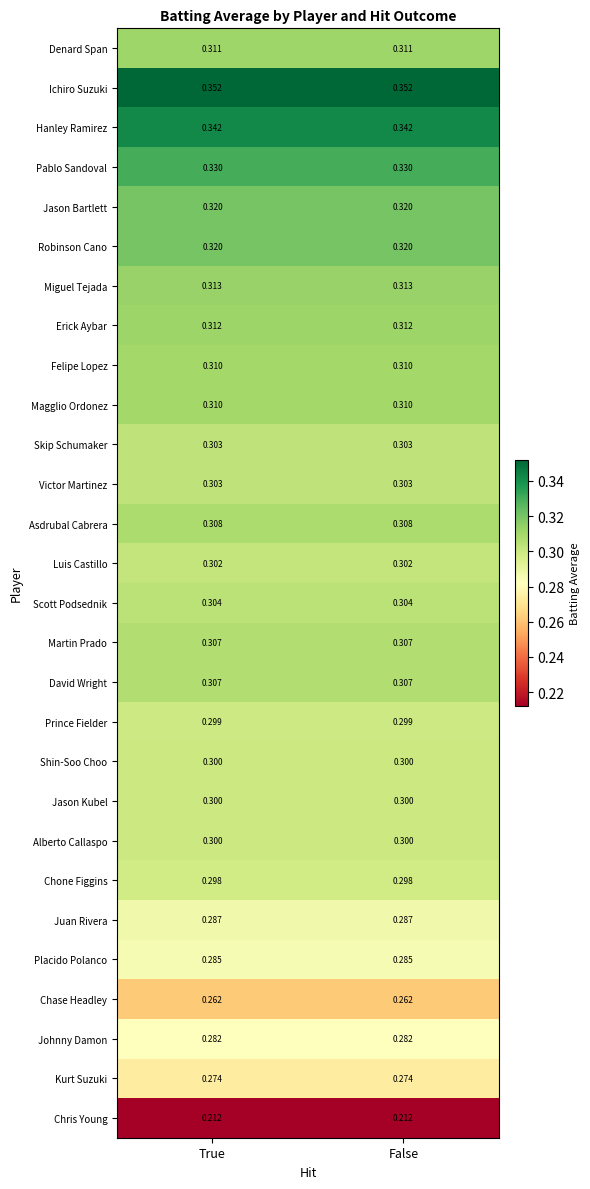

Is the value of Miguel Tejada at True greater than the value of Victor Martinez at True?

Yes